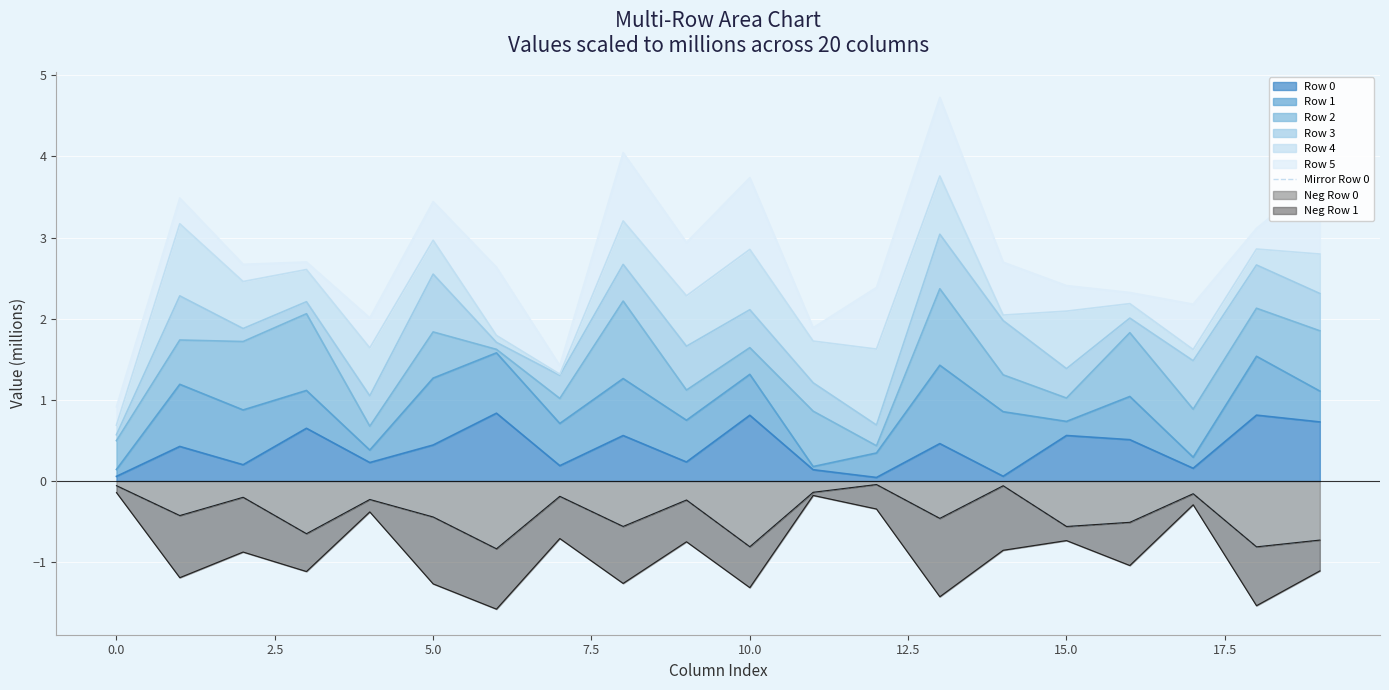

How many interior local valleys (lower than both neighbors) does the data have?

8